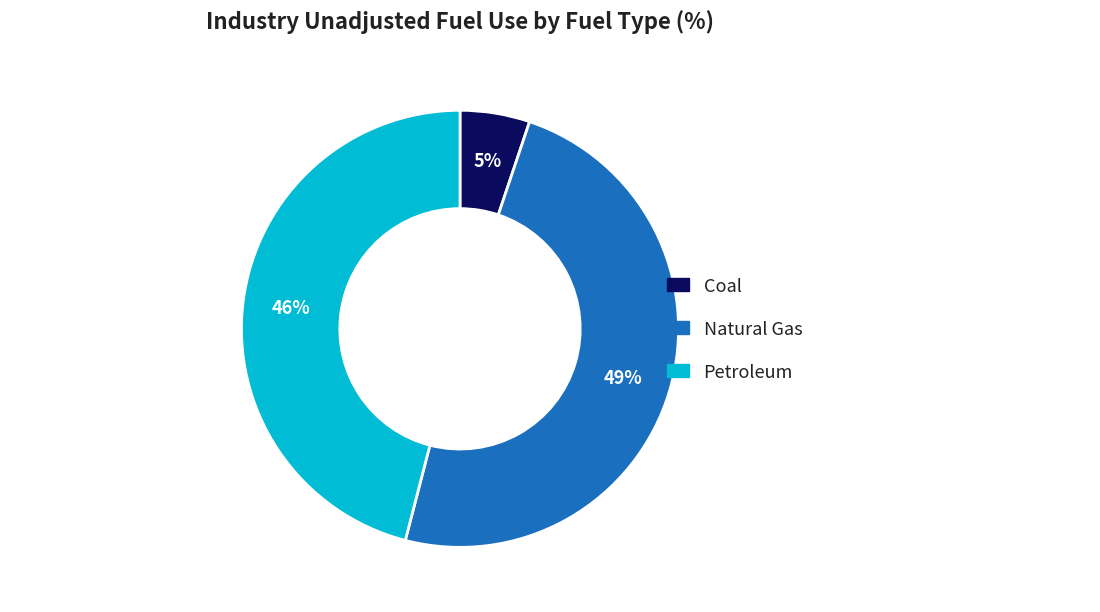

To the nearest percent, what is the difference between the Natural Gas and Coal slice percentages?

44%